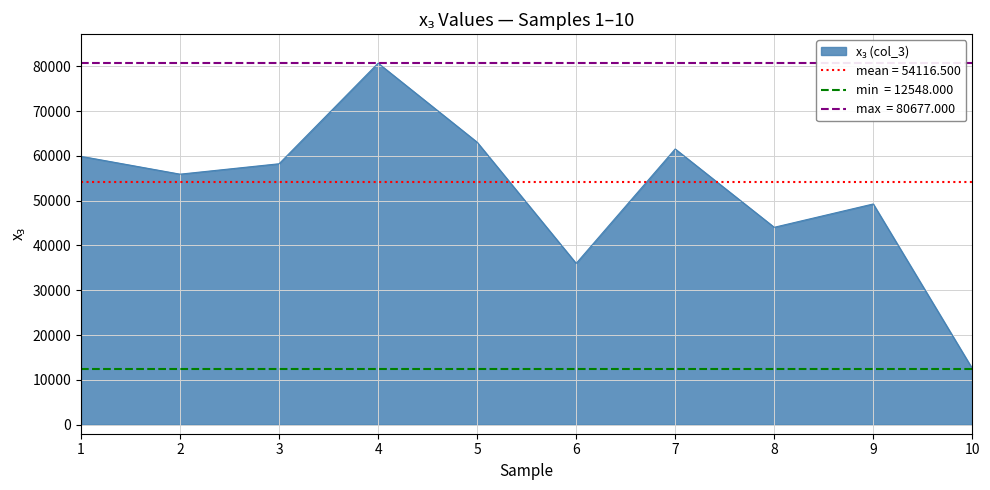

How many data points does each series have?

10